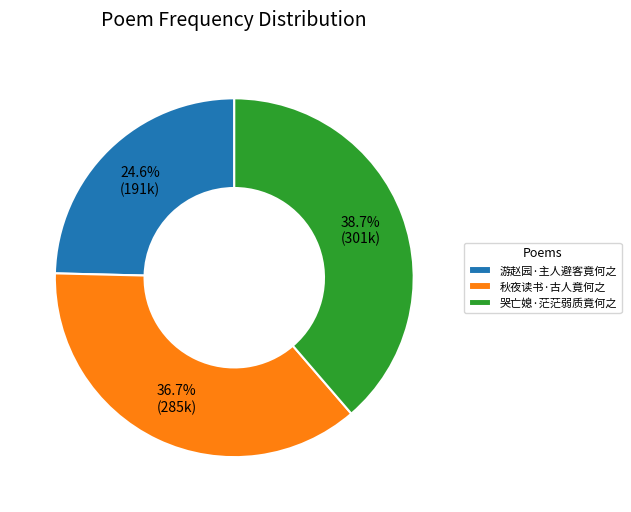

What is the total percentage of 秋夜读书·古人竟何之 and 游赵园·主人避客竟何之?

61.3%